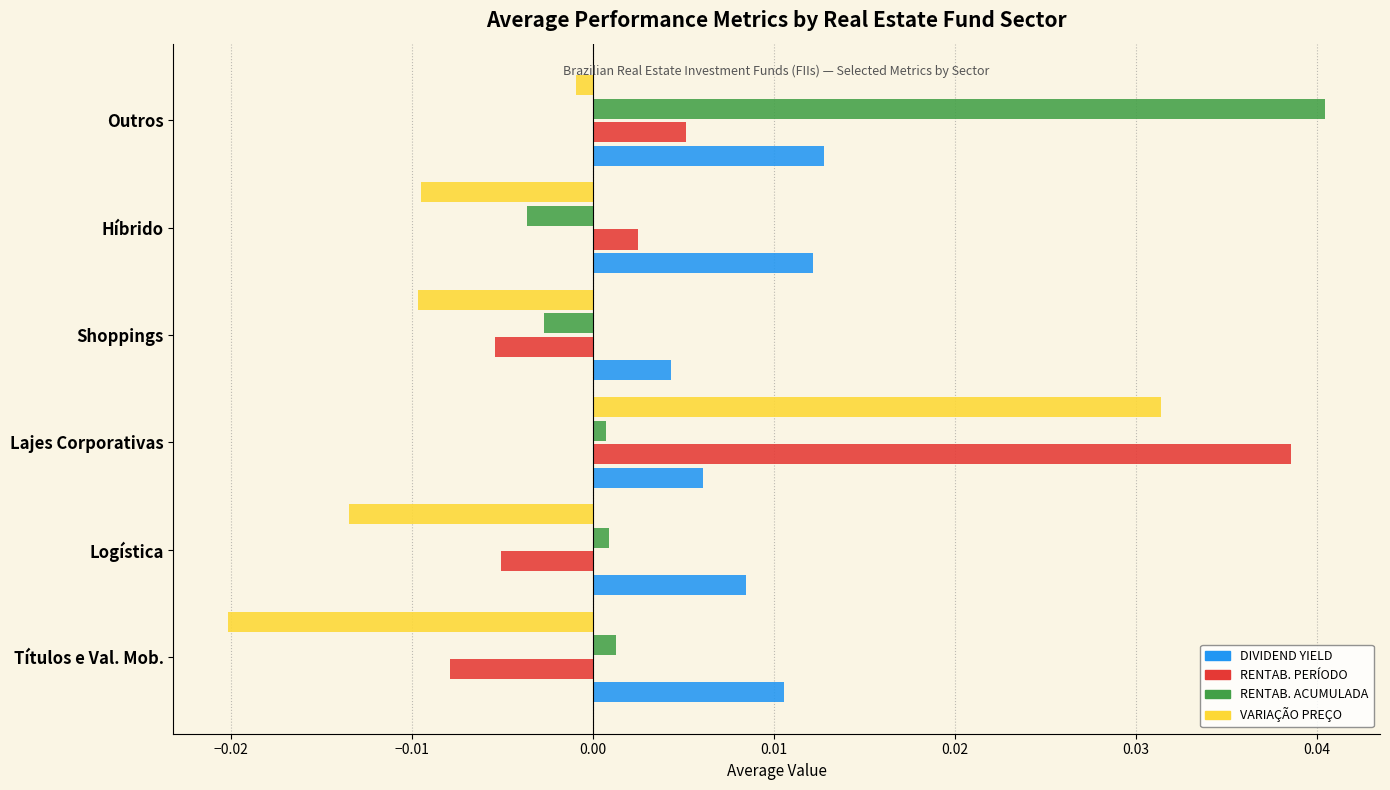

At which label is DIVIDEND YIELD closest to 0?

Shoppings